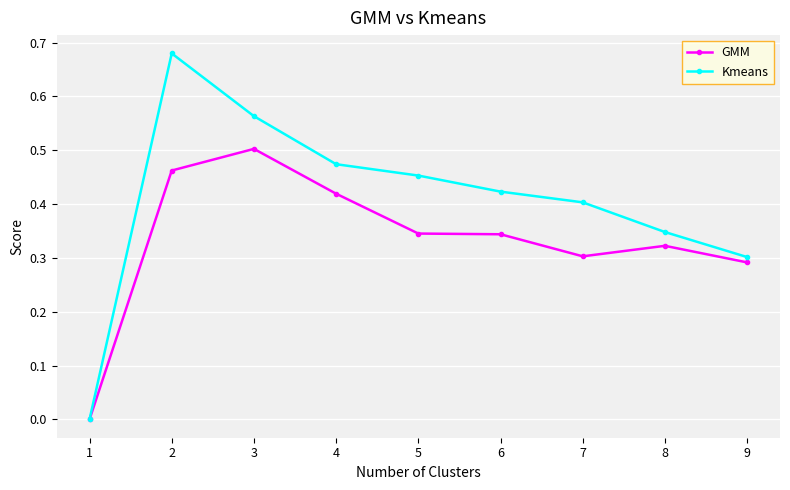

List the series in order of their peak value, highest first.

Kmeans, GMM